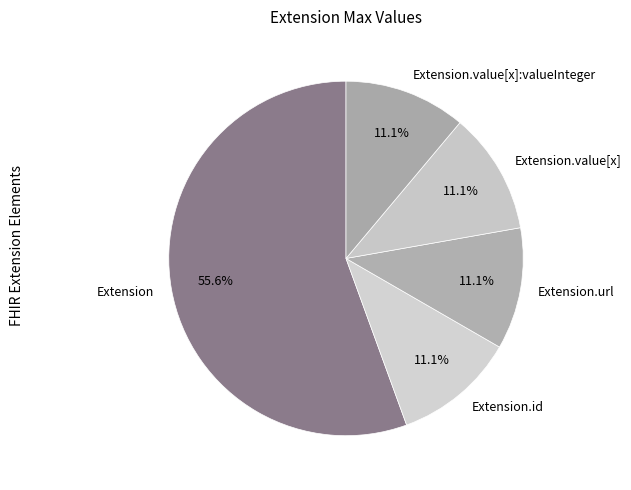

Which has a higher value, Extension.value[x]:valueInteger or Extension?

Extension